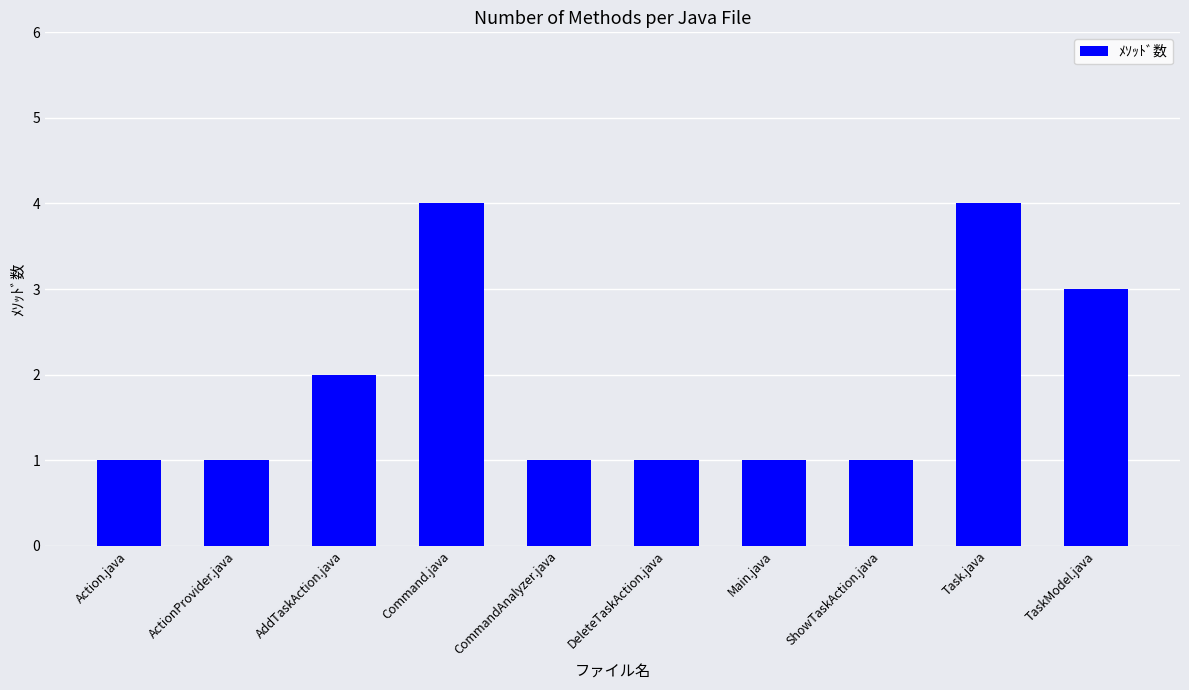

The chart shows a value of 2 at AddTaskAction.java. True or false?

True